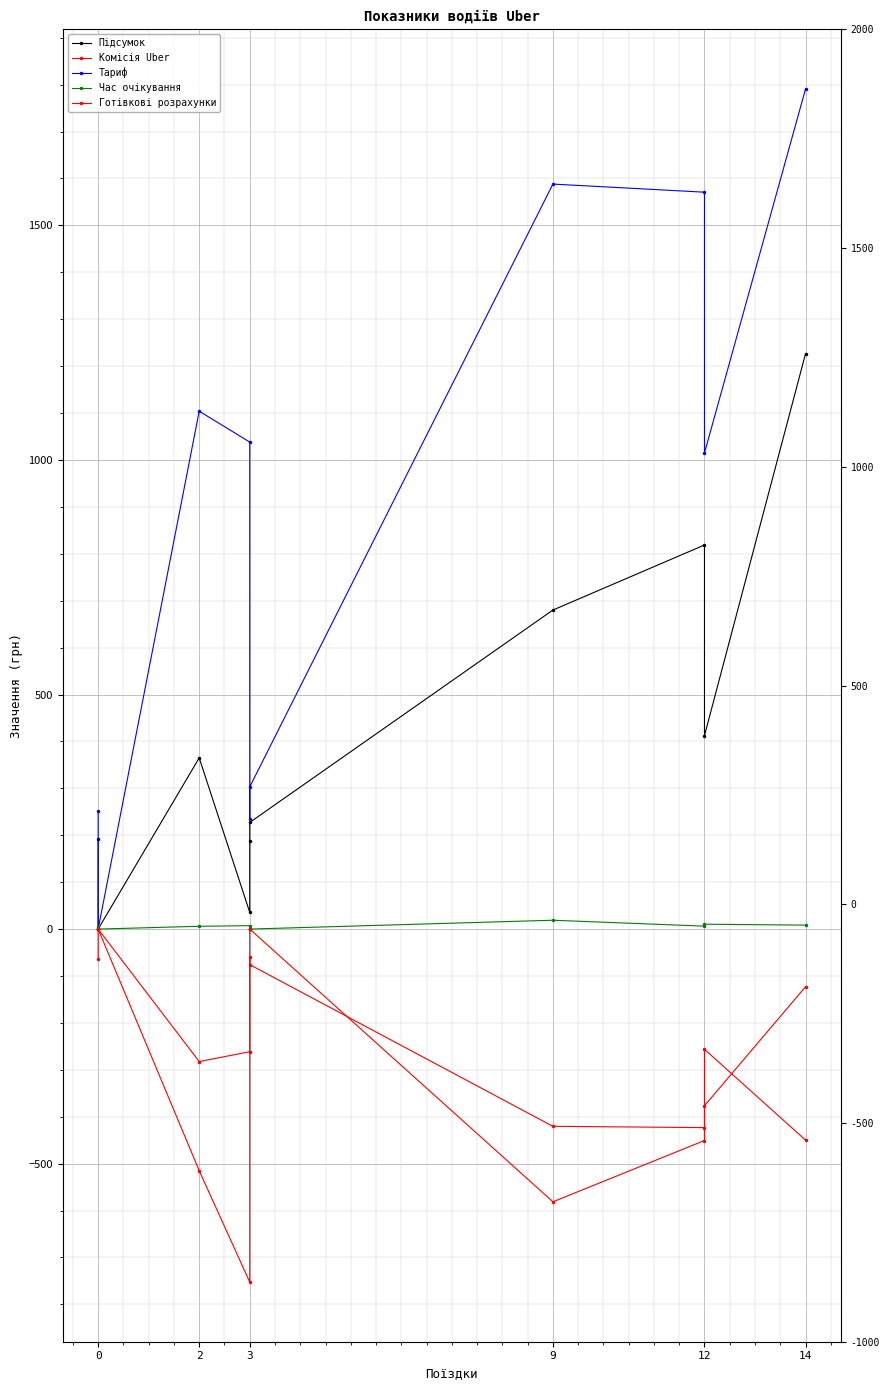

True or false: Тариф has more than 2 points higher than both neighbors.

False